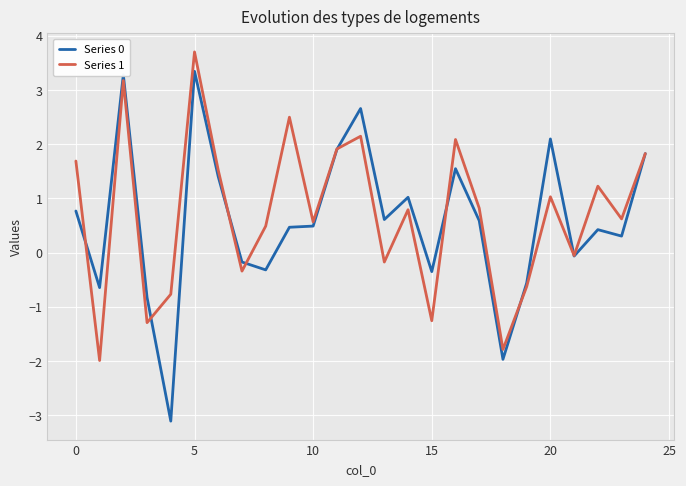

What is the highest value of the Series 0 series?

3.3